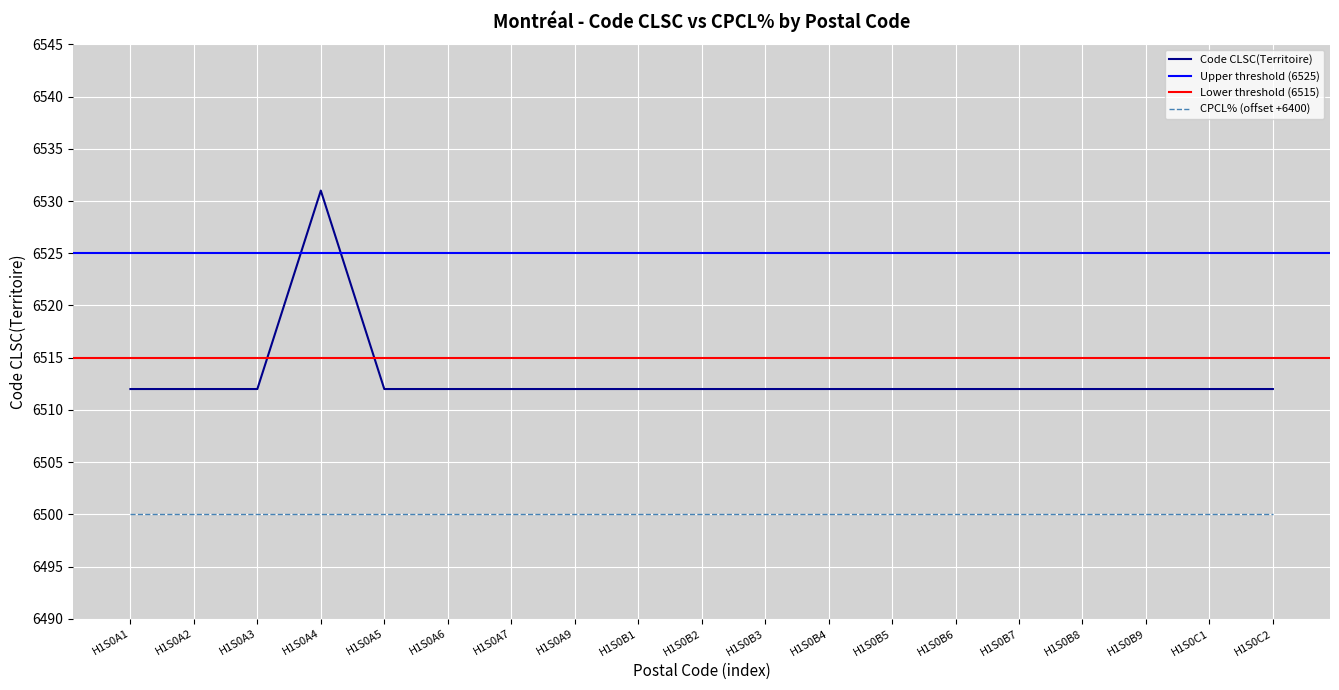

At which category does the chart reach its minimum across all series?

H1S0A1